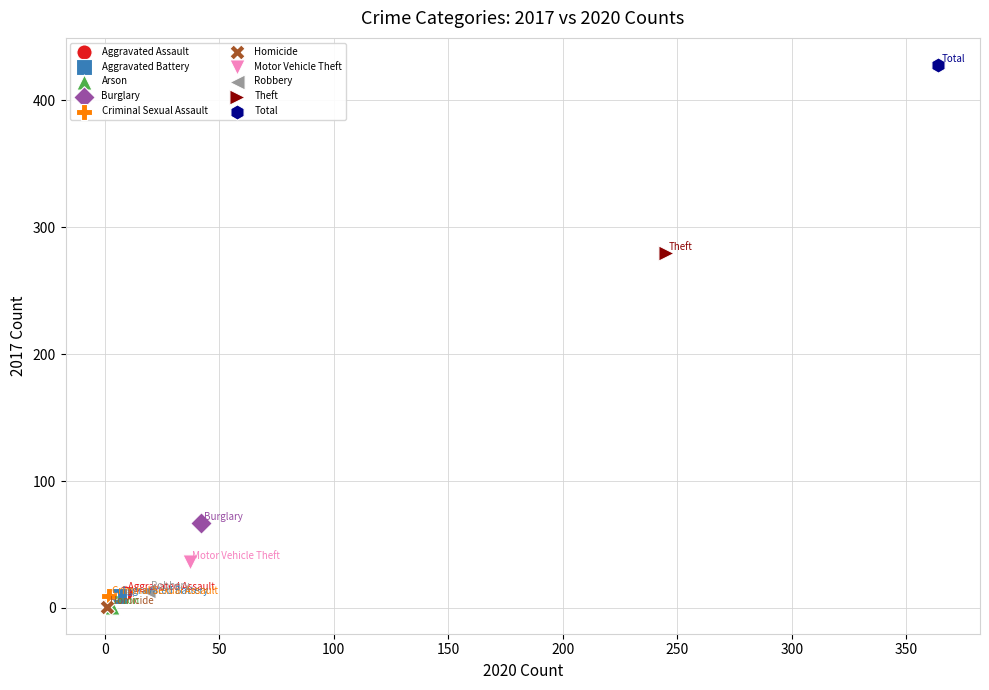

What are all the series names shown in the legend?

Aggravated Assault, Aggravated Battery, Arson, Burglary, Criminal Sexual Assault, Homicide, Motor Vehicle Theft, Robbery, Theft, Total